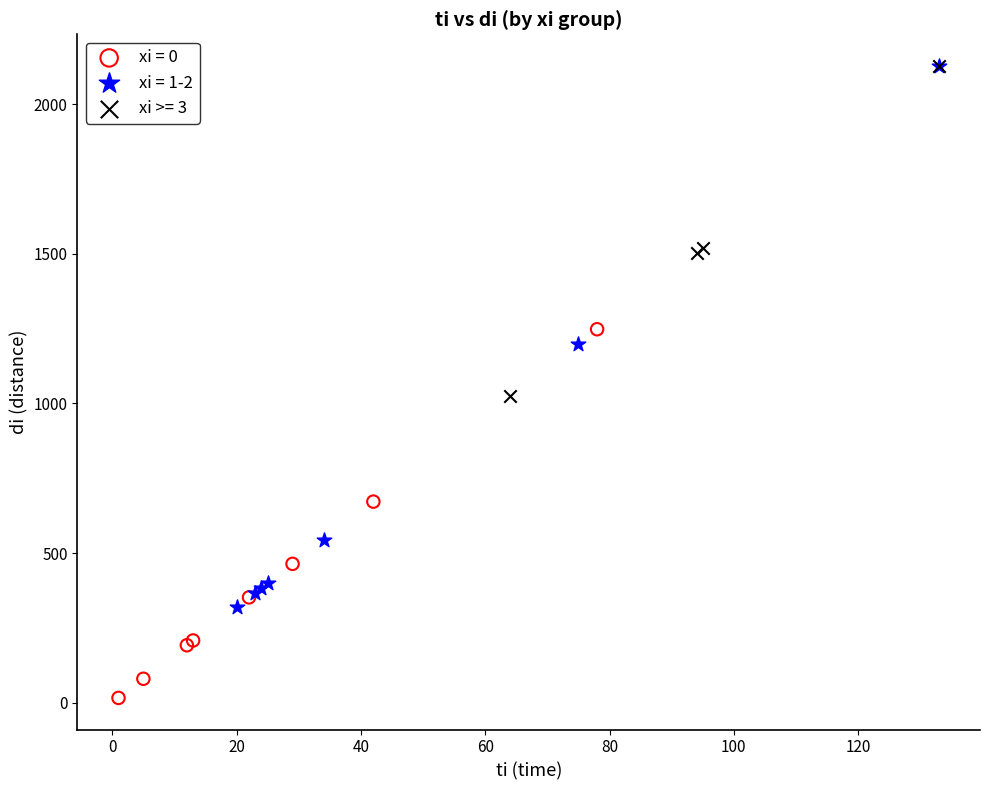

Which series has the widest spread of Y values?

xi = 1-2